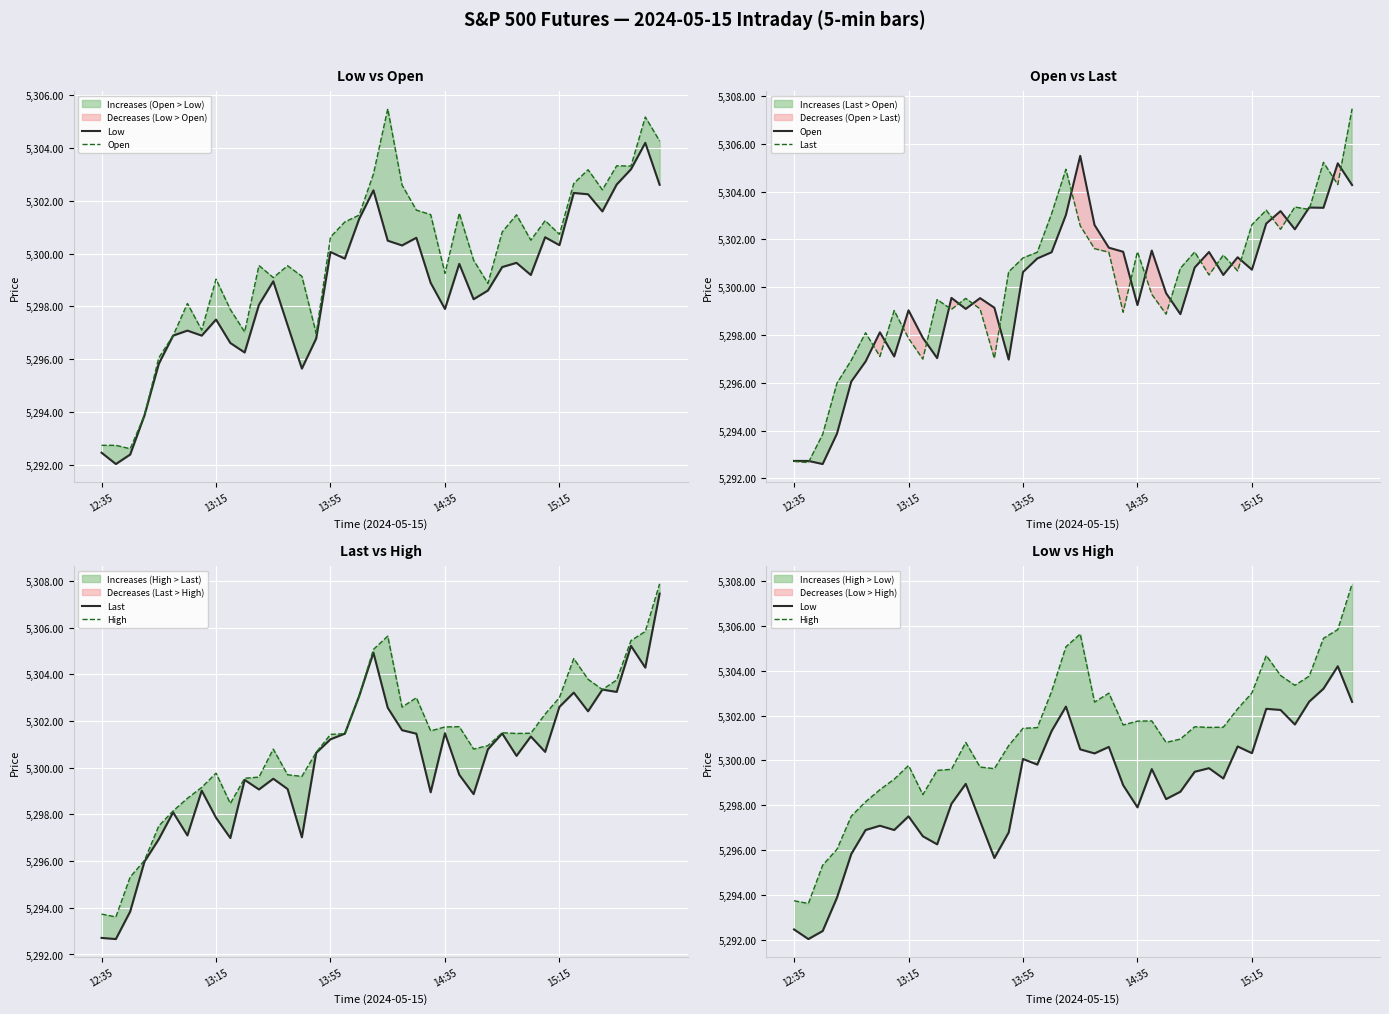

At which category does Last reach its first local peak?

5